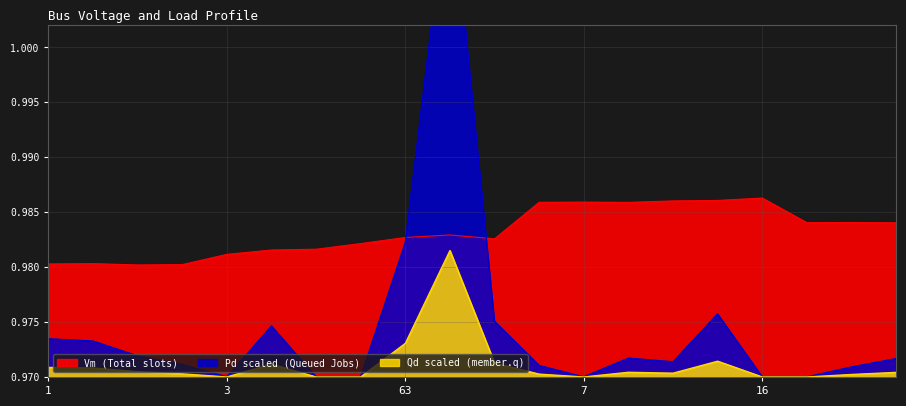

At 8, list the series in order from smallest to largest.

Qd_scaled, Pd_scaled, Vm